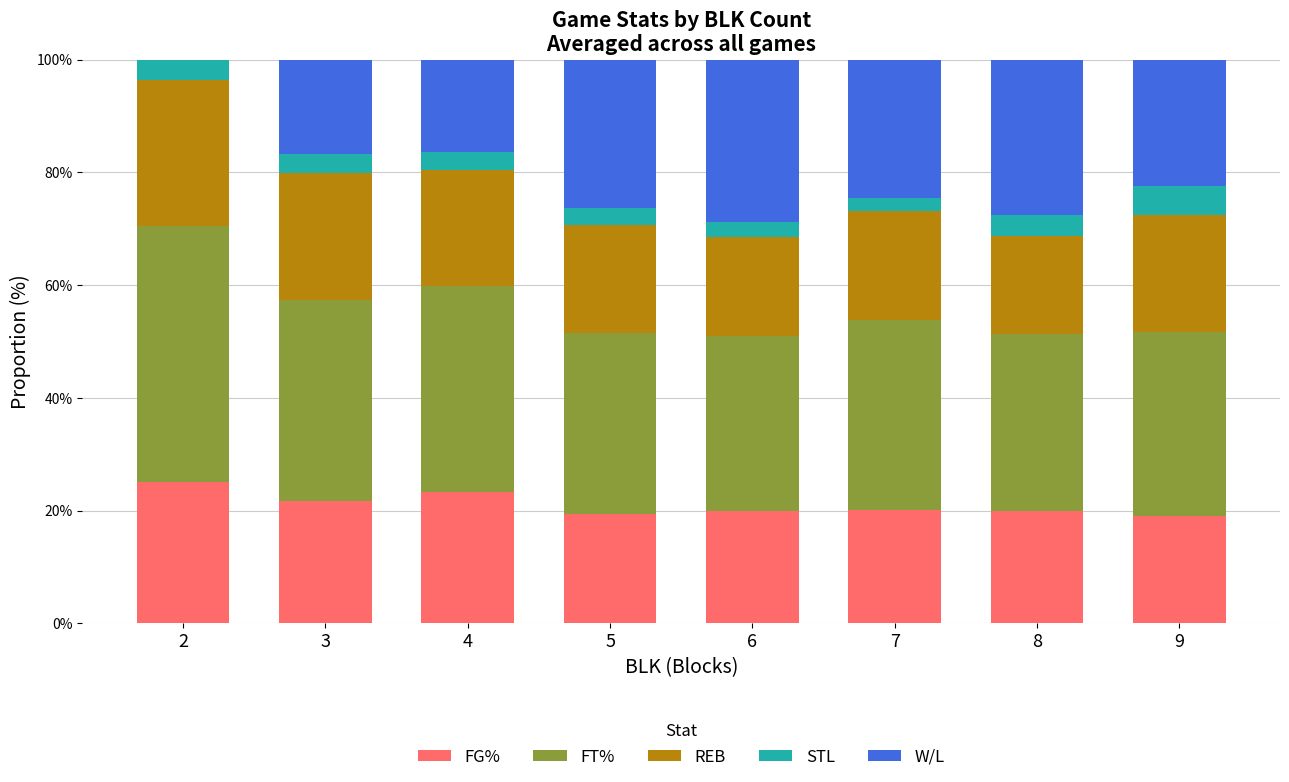

Are the bars grouped side by side (vs. stacked)?

No